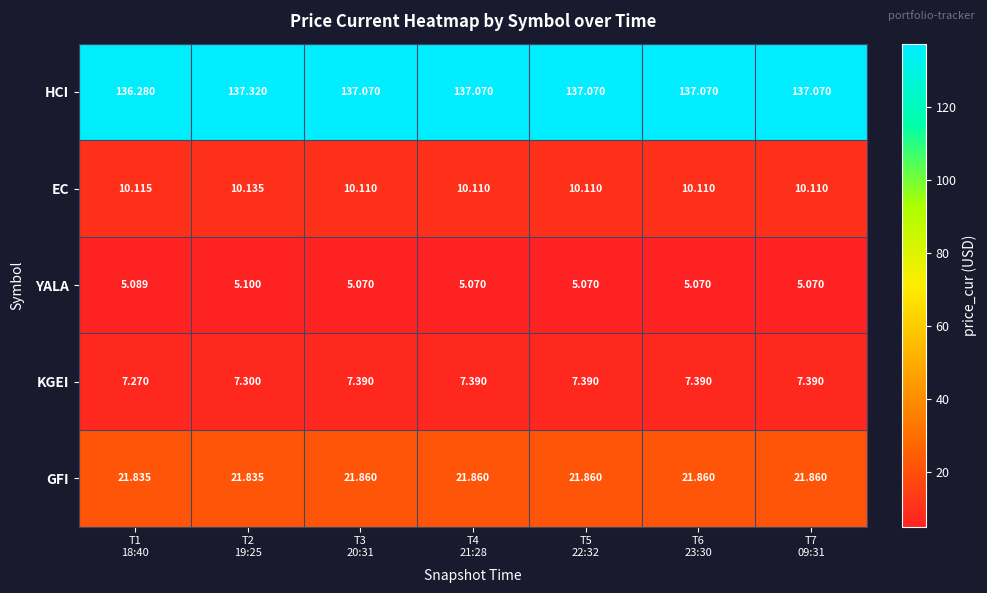

How many categories are shown in the chart?

7